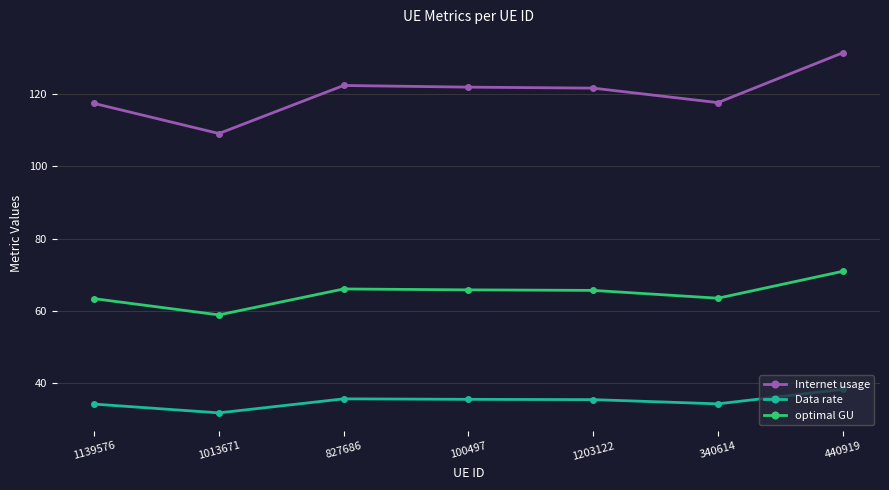

Which series changed the most between 1139576 and 1013671?

Internet usage